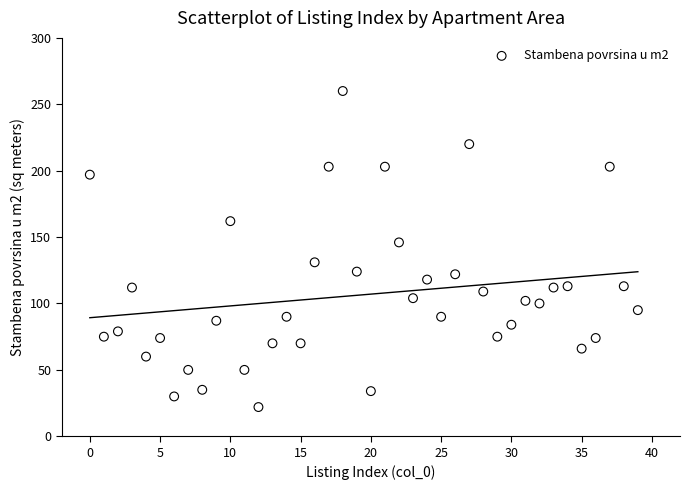

What is the range of Y values (max minus min)?

238